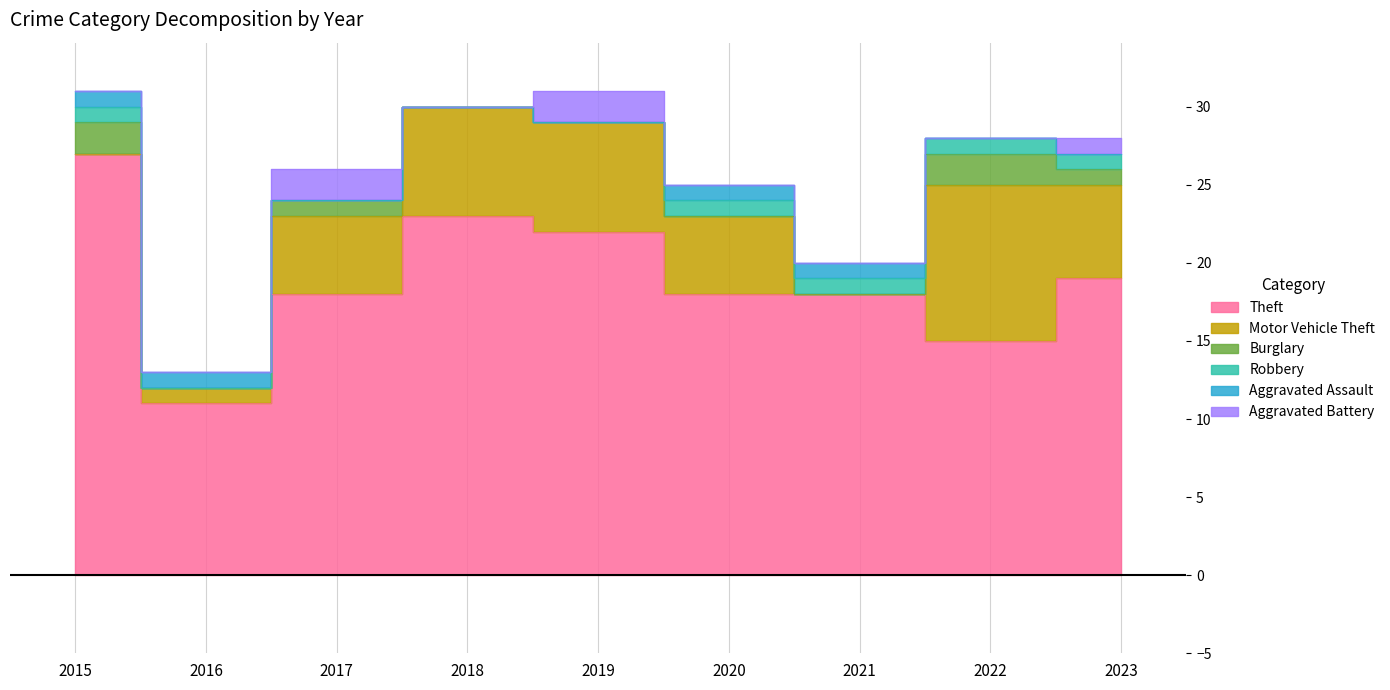

How many values in Burglary are above zero?

4